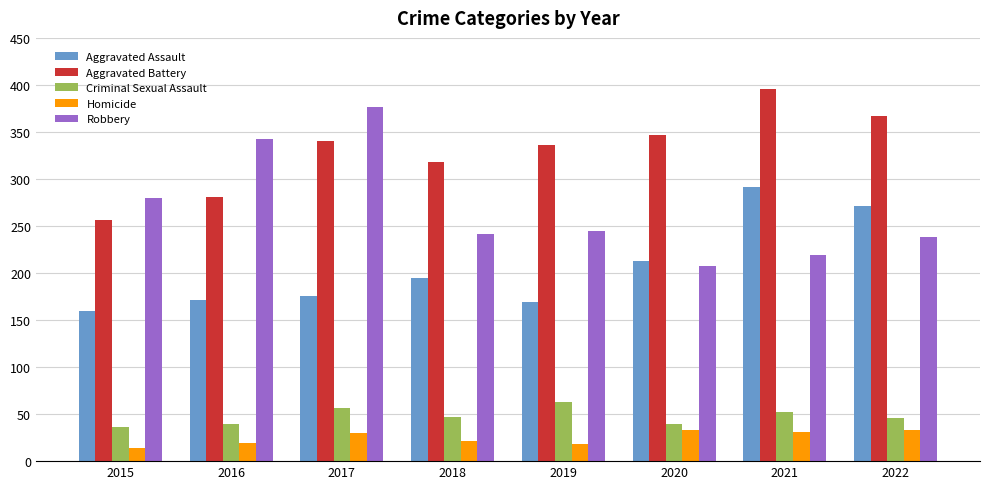

Which series has the largest total across all categories?

Aggravated Battery